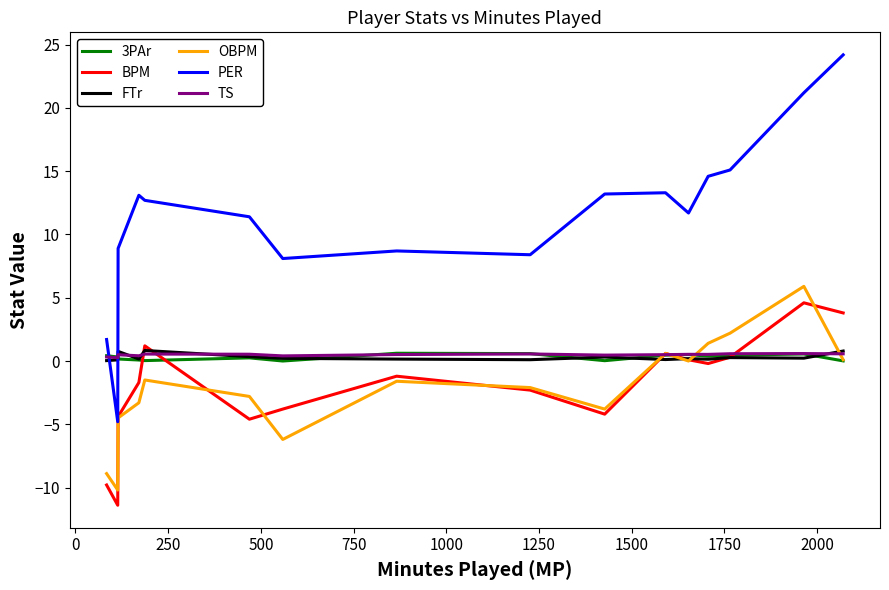

What is the smallest value displayed?

-11.4